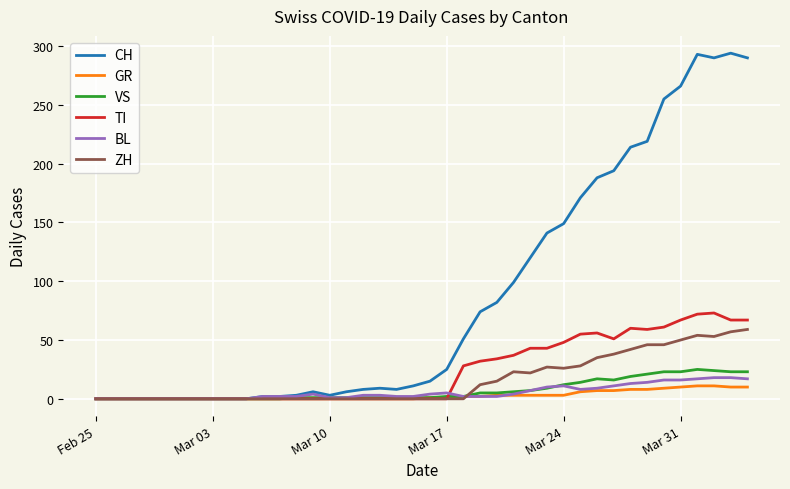

True or false: TI has more than 1 interior local peaks.

True